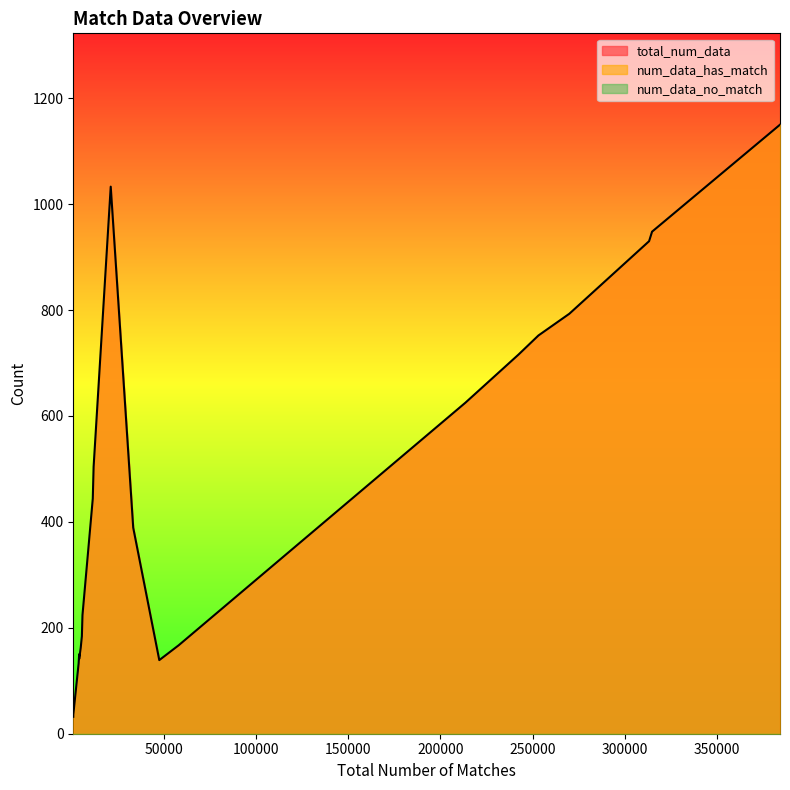

What are all the series names shown in the legend?

total_num_data, num_data_has_match, num_data_no_match